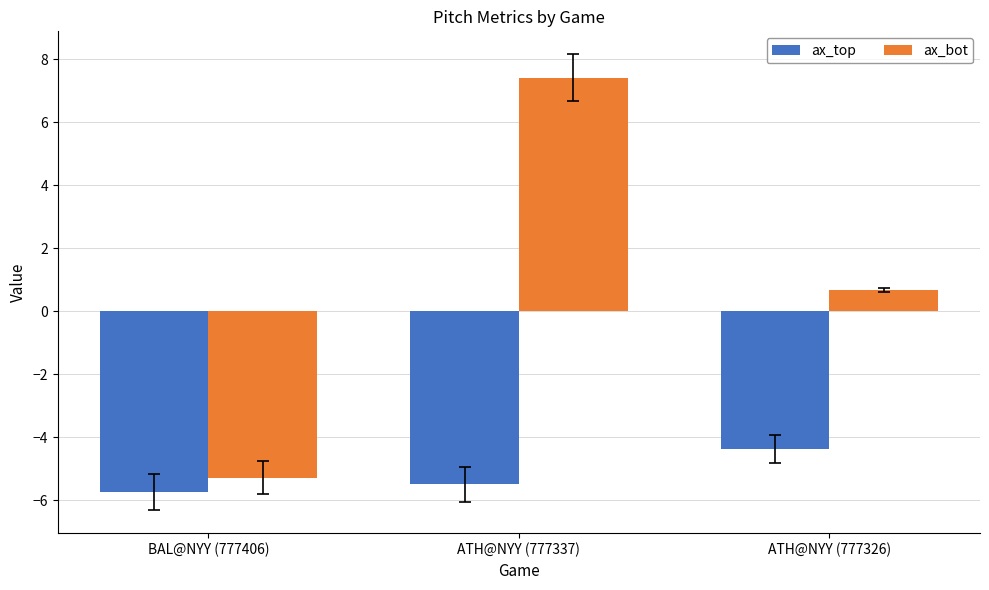

What is the lowest value of the ax_bot series?

-5.3